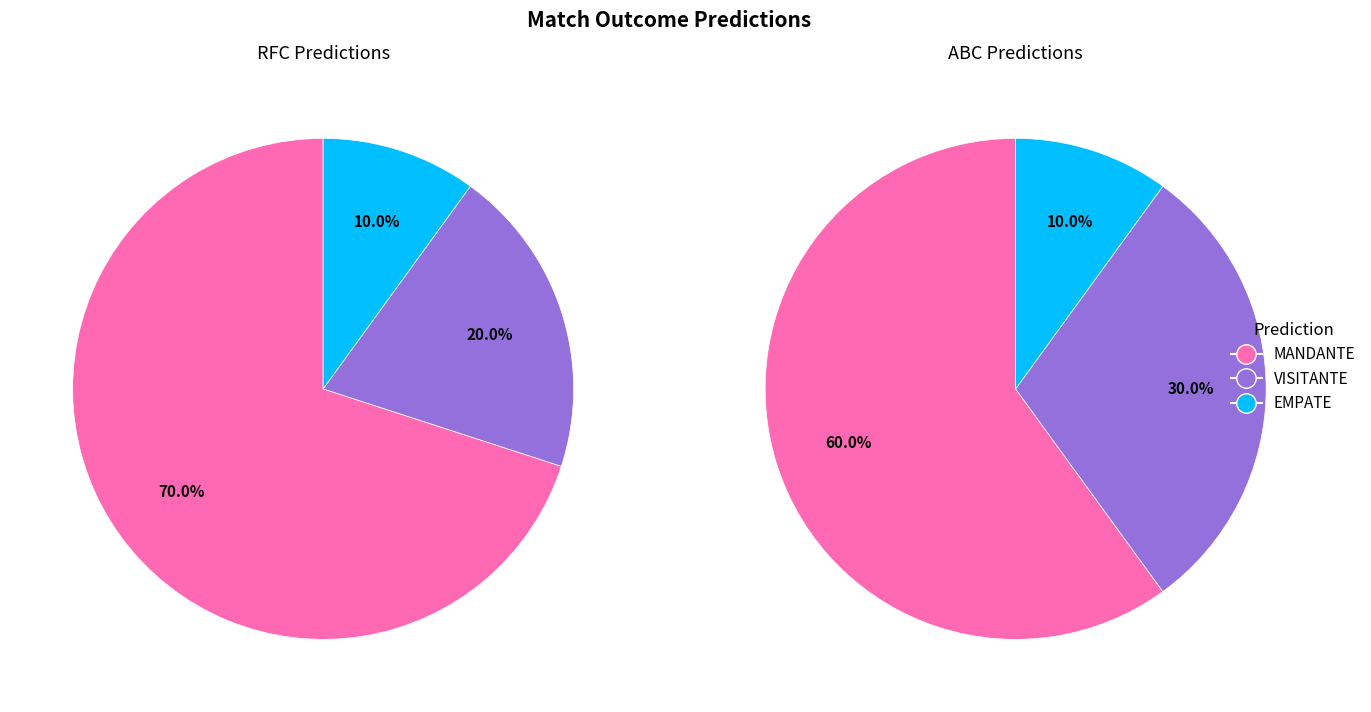

To the nearest percent, what percentage of the pie is VISITANTE?

30%